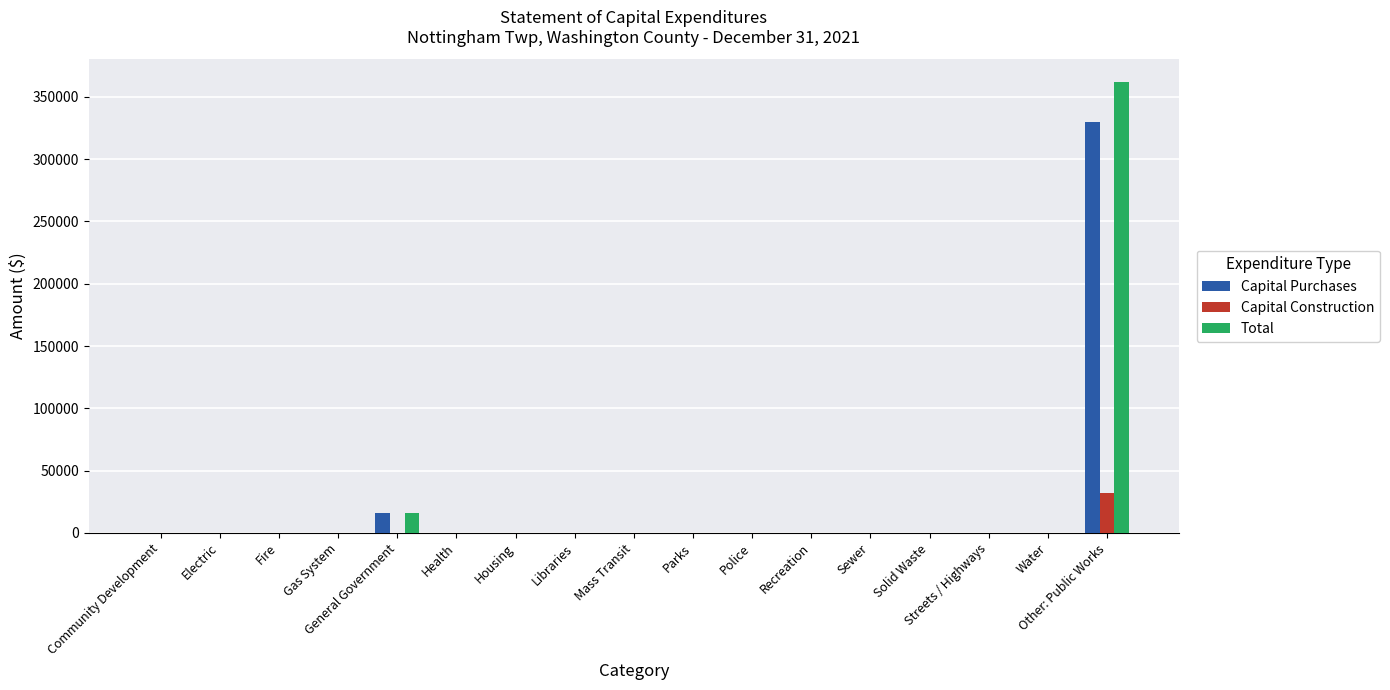

What is the sum of all Capital Construction values?

31934